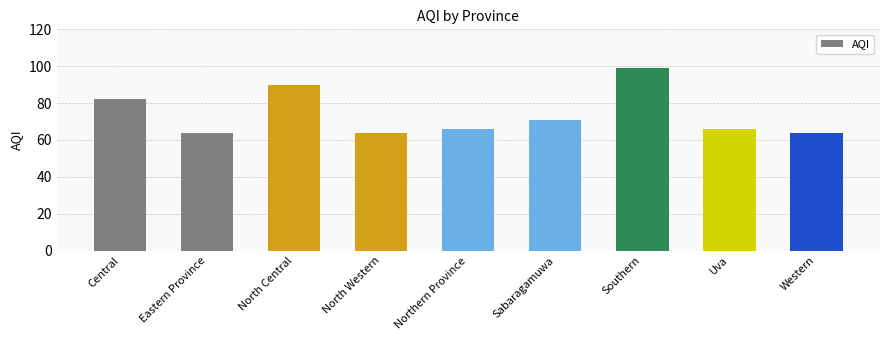

What is the ratio of the value at Uva to the value at Sabaragamuwa?

0.9